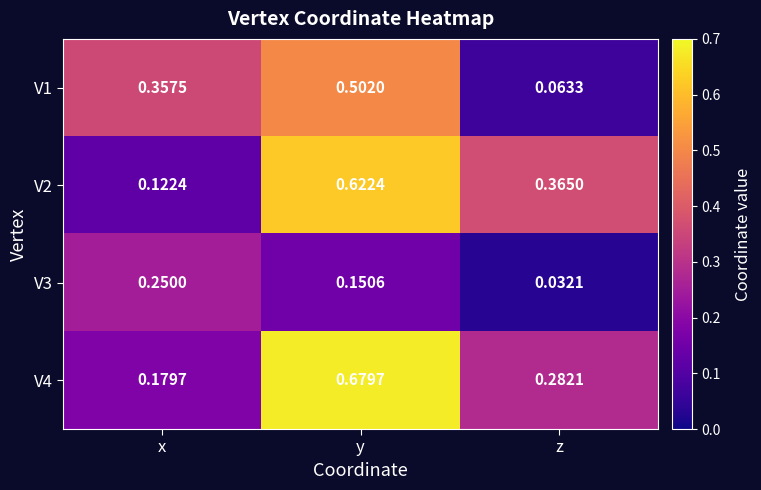

Which category has the lowest value across all series?

z